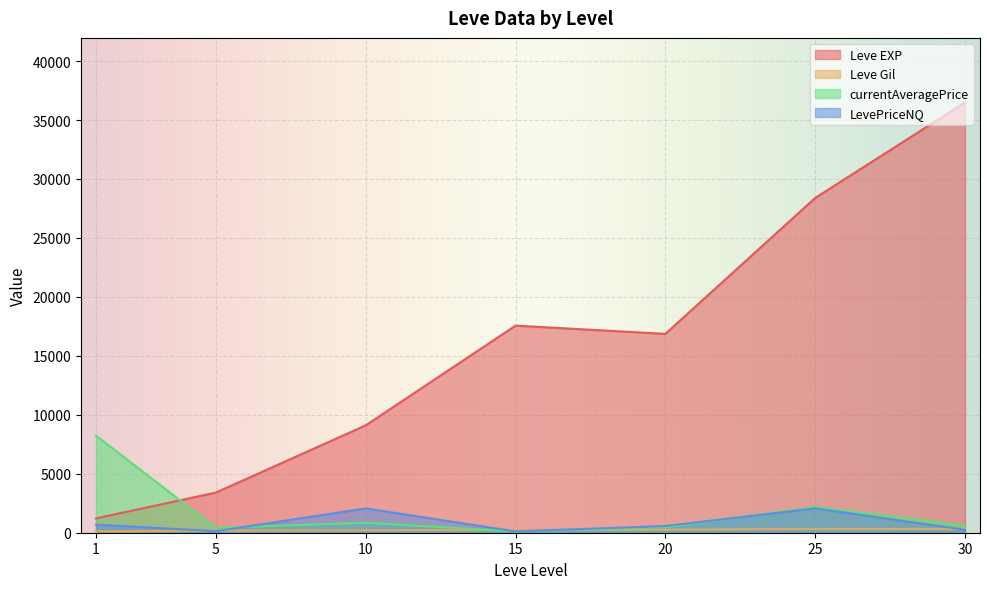

What are all the series names shown in the legend?

Leve EXP, Leve Gil, currentAveragePrice, LevePriceNQ